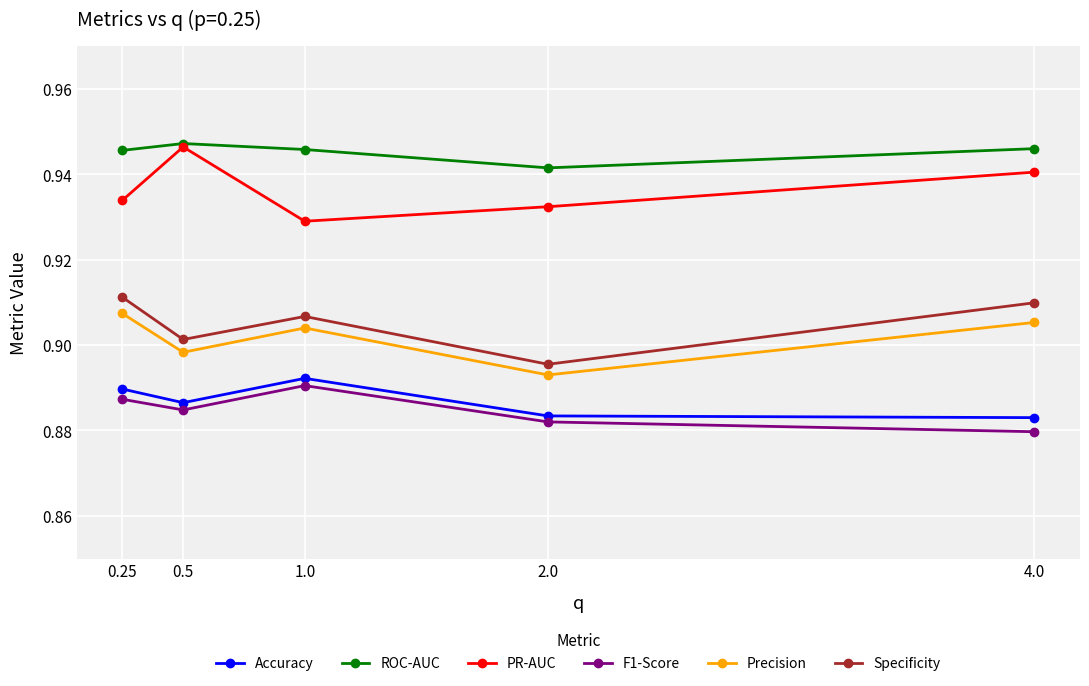

True or false: ROC-AUC has more than 0 interior local peaks.

True